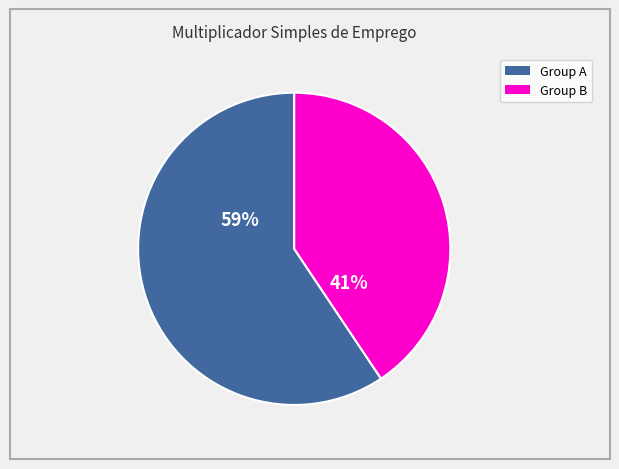

To the nearest percent, what is the average slice percentage?

50%